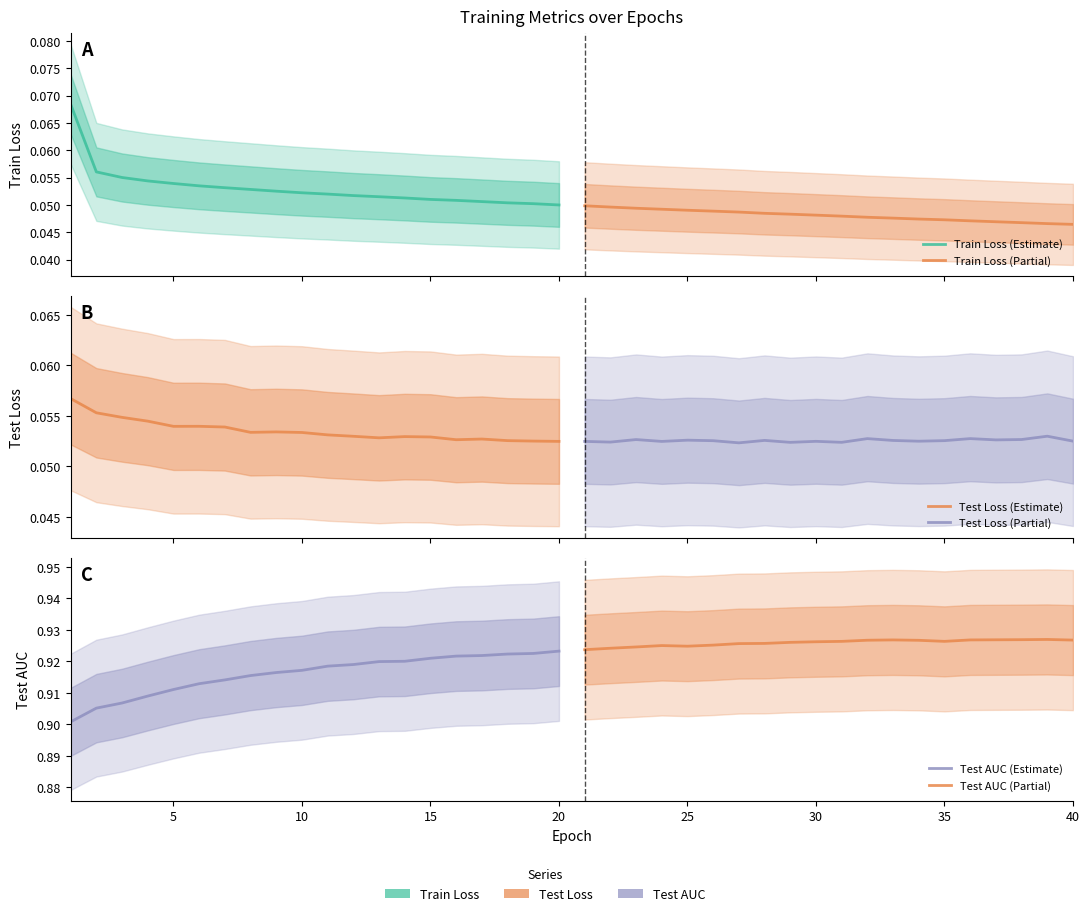

True or false: Train Loss (Estimate) and Test AUC (Partial) intersect in this chart.

False